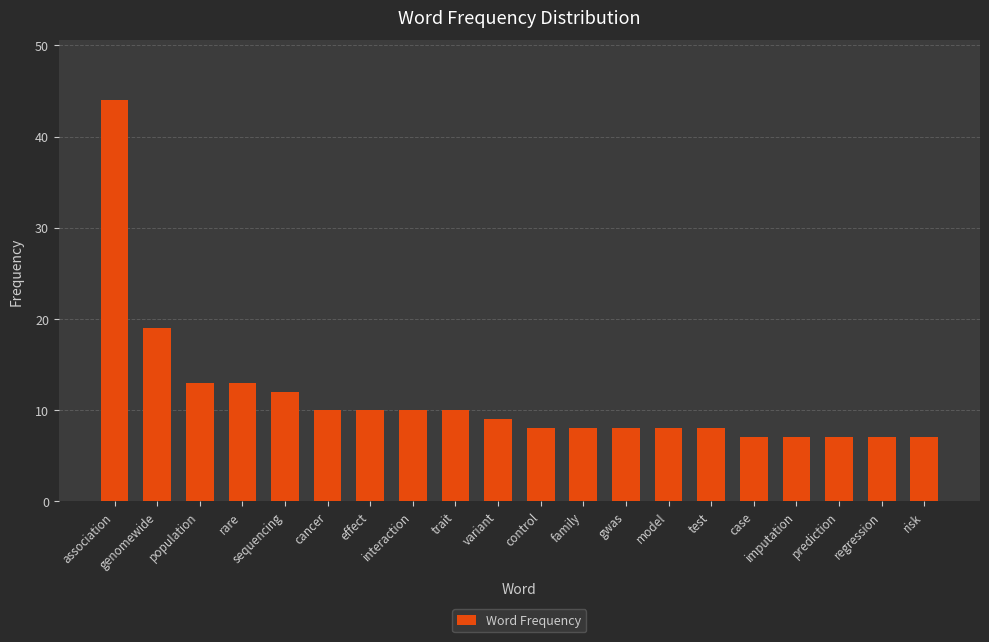

What position from the right is family?

9